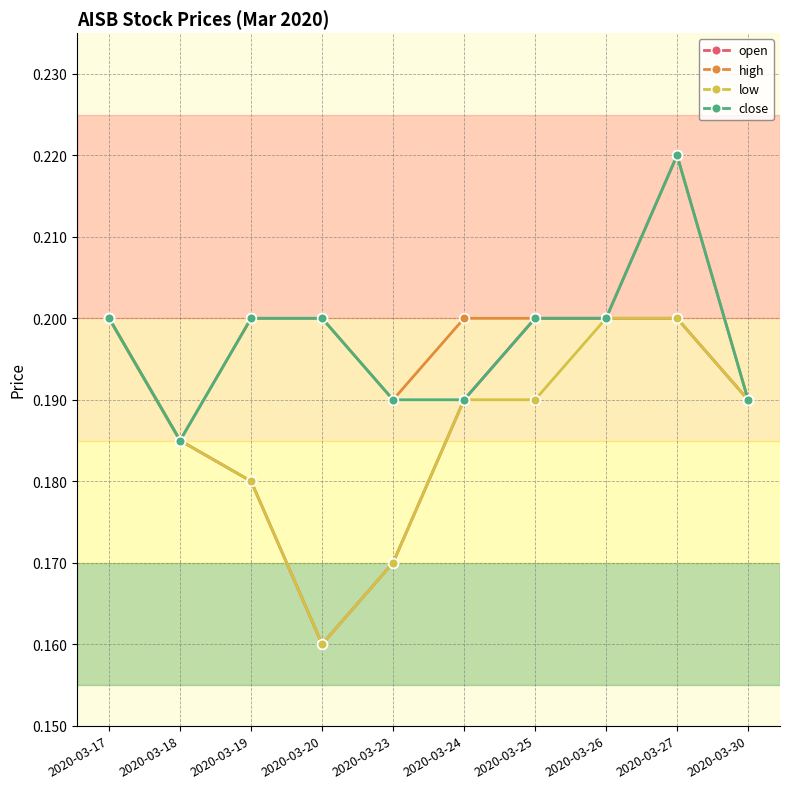

True or false: open has more than 2 points higher than both neighbors.

False